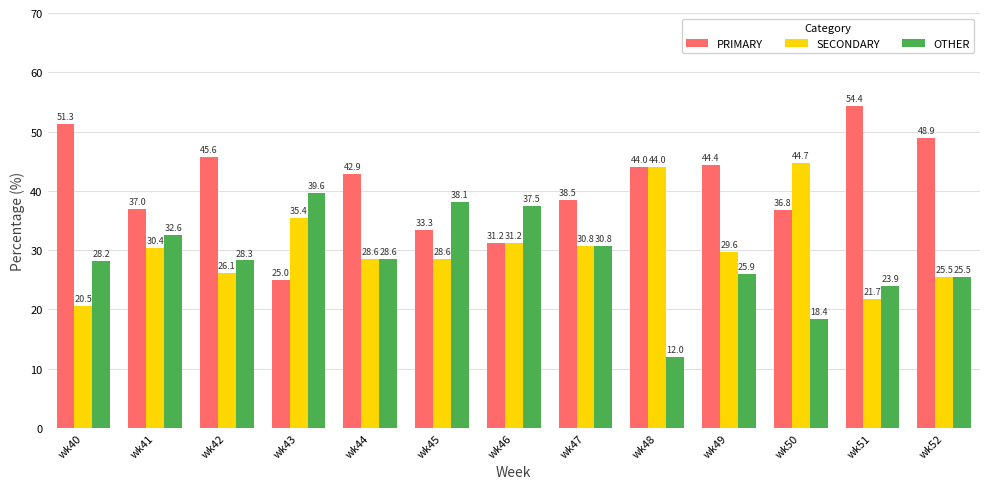

What is the minimum value shown in the chart?

12.0